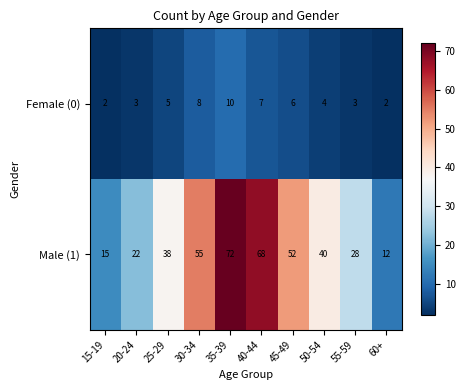

What is the spread (max minus min) of values at 50-54?

36